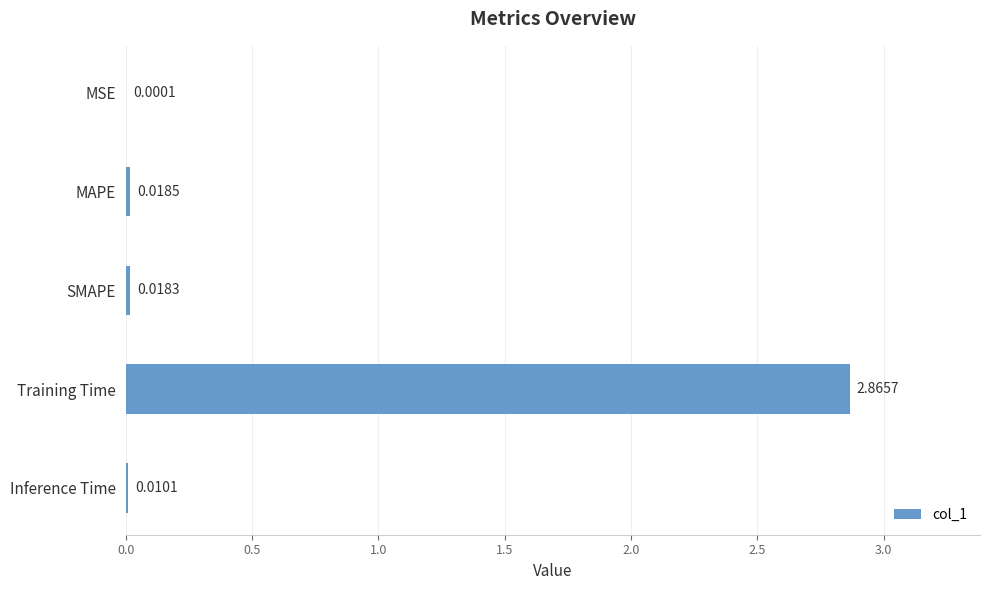

Where is the data nearest to the value 1?

MAPE